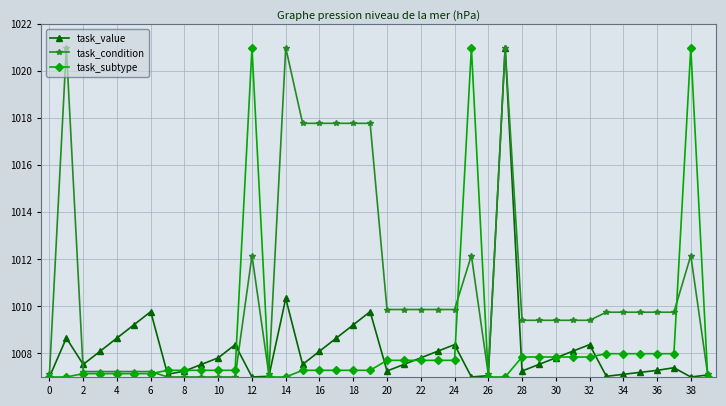

Does the chart have visible grid lines?

Yes